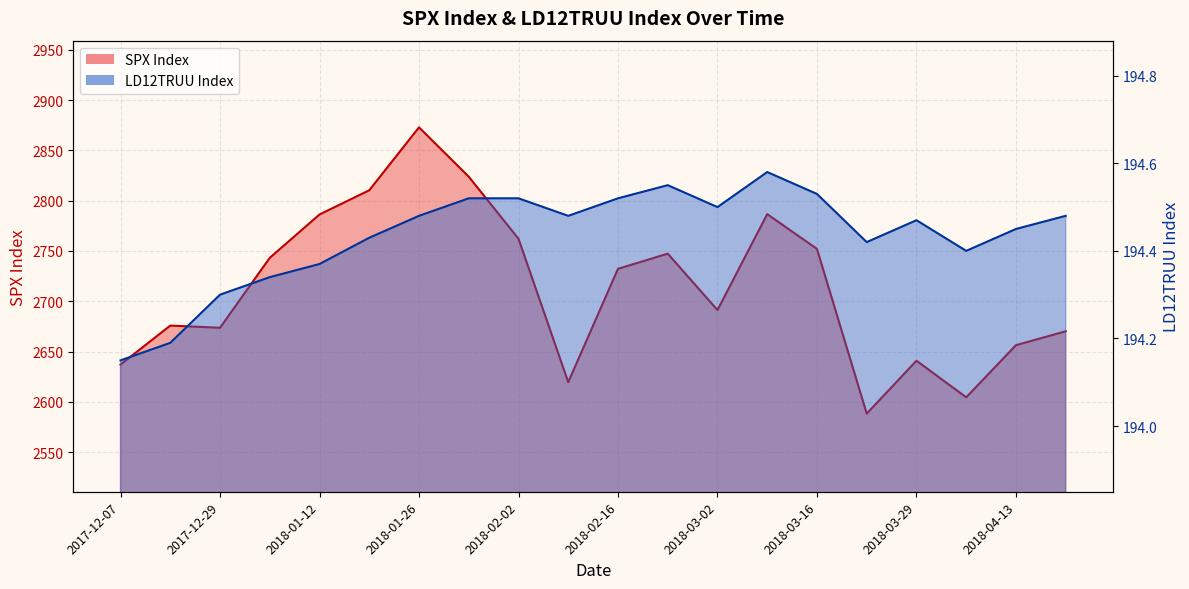

What is the maximum value shown in the chart?

2872.9